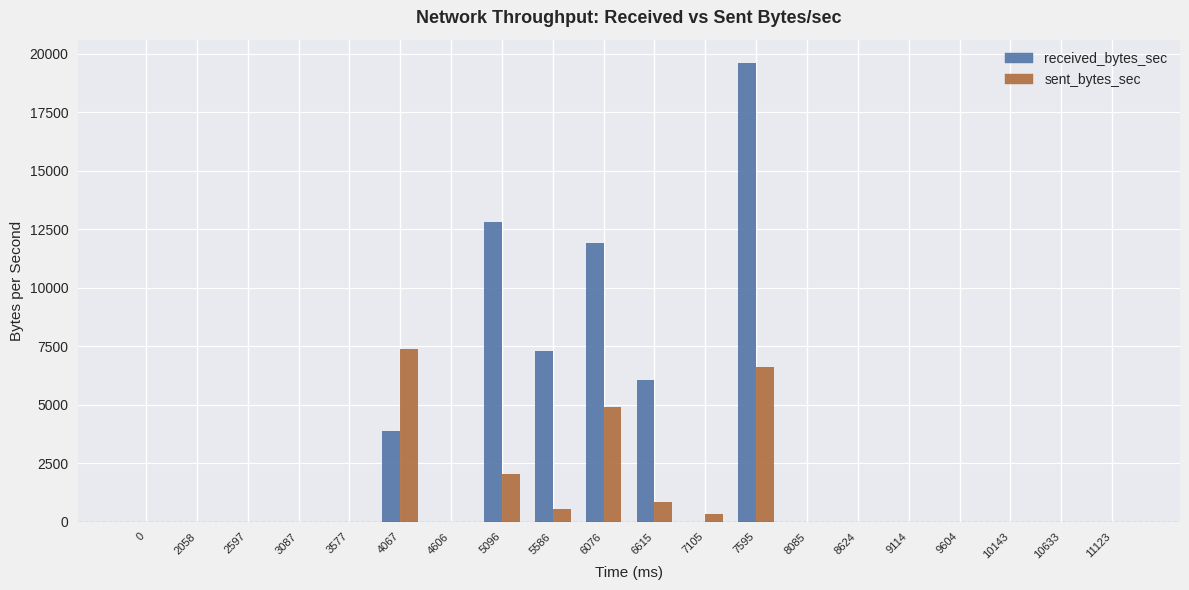

At which category does the chart reach its peak across all series?

7595